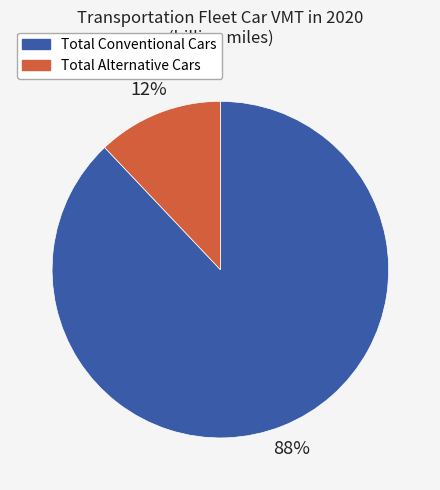

Does Total Alternative Cars represent more than half of the total?

No